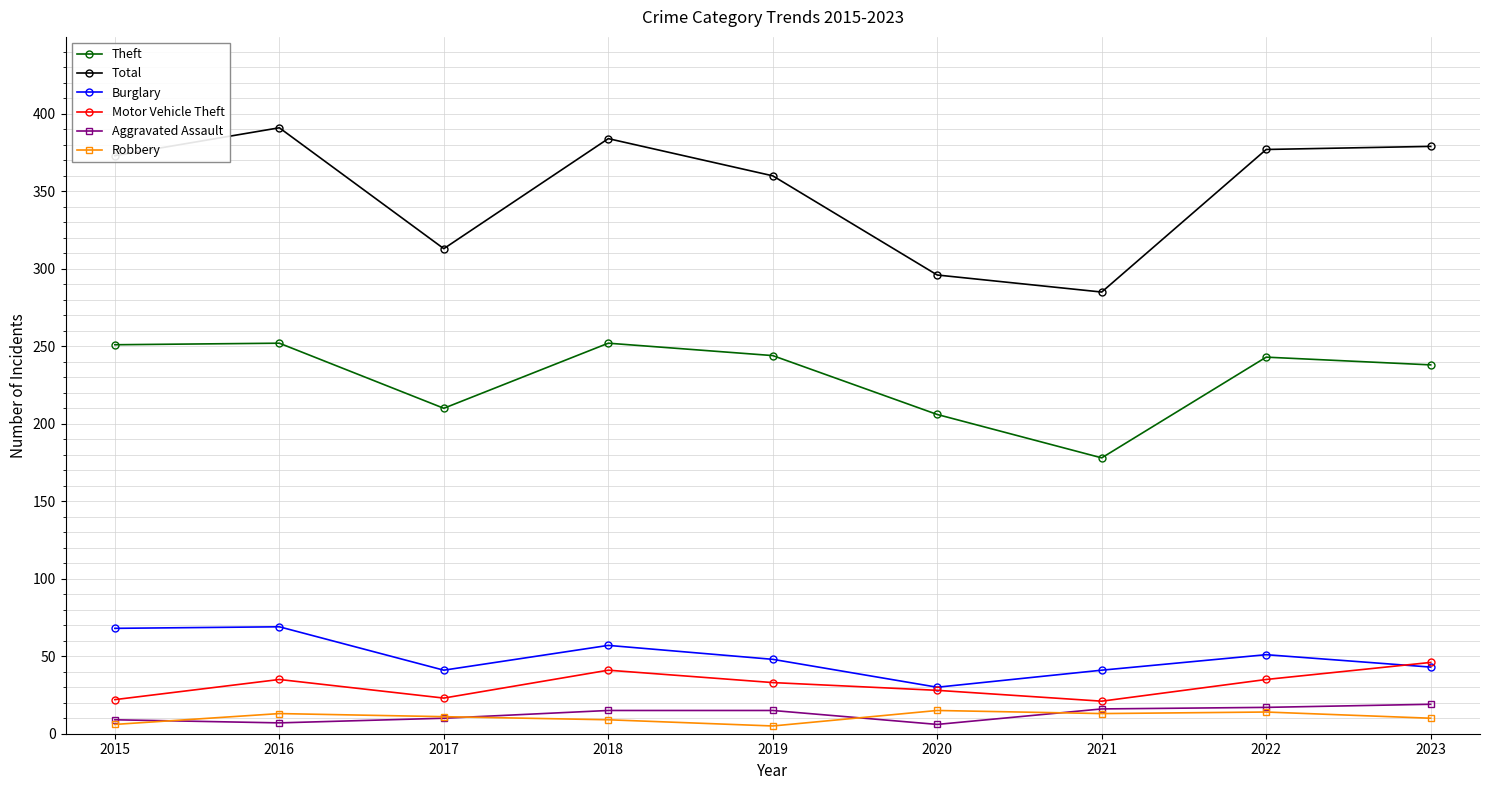

How many interior local valleys does the Total series have?

2